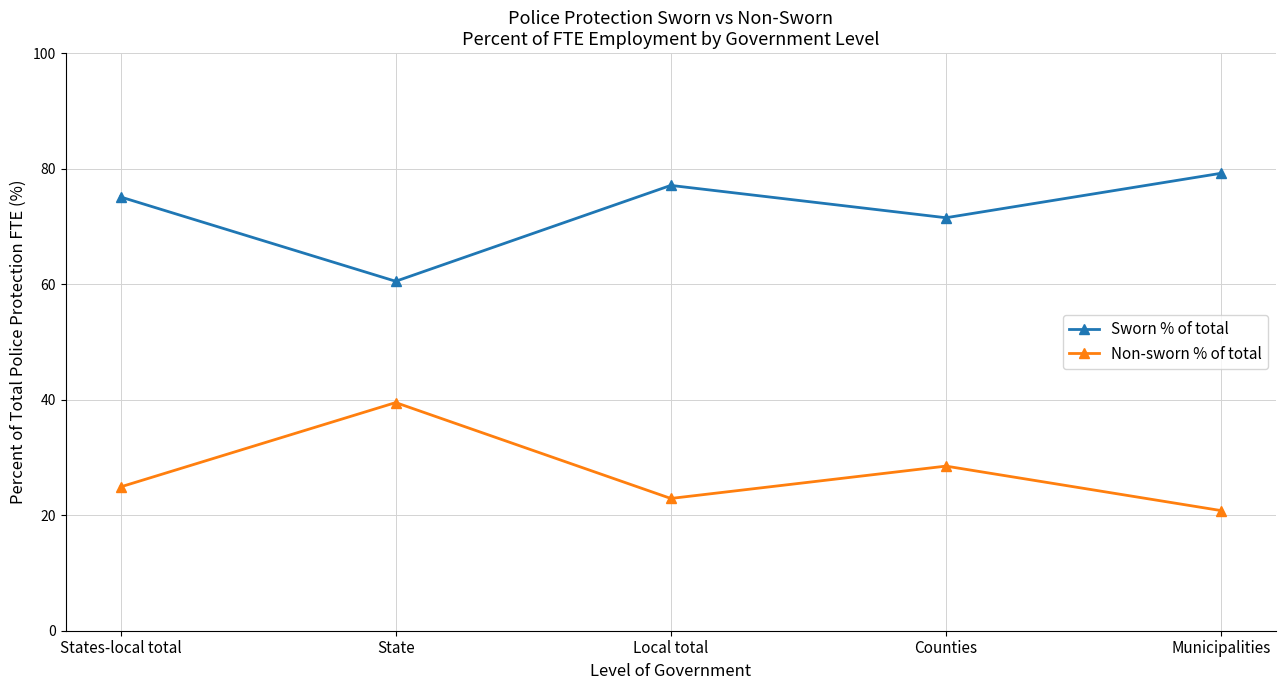

What is the label of the 4th point from the right?

State